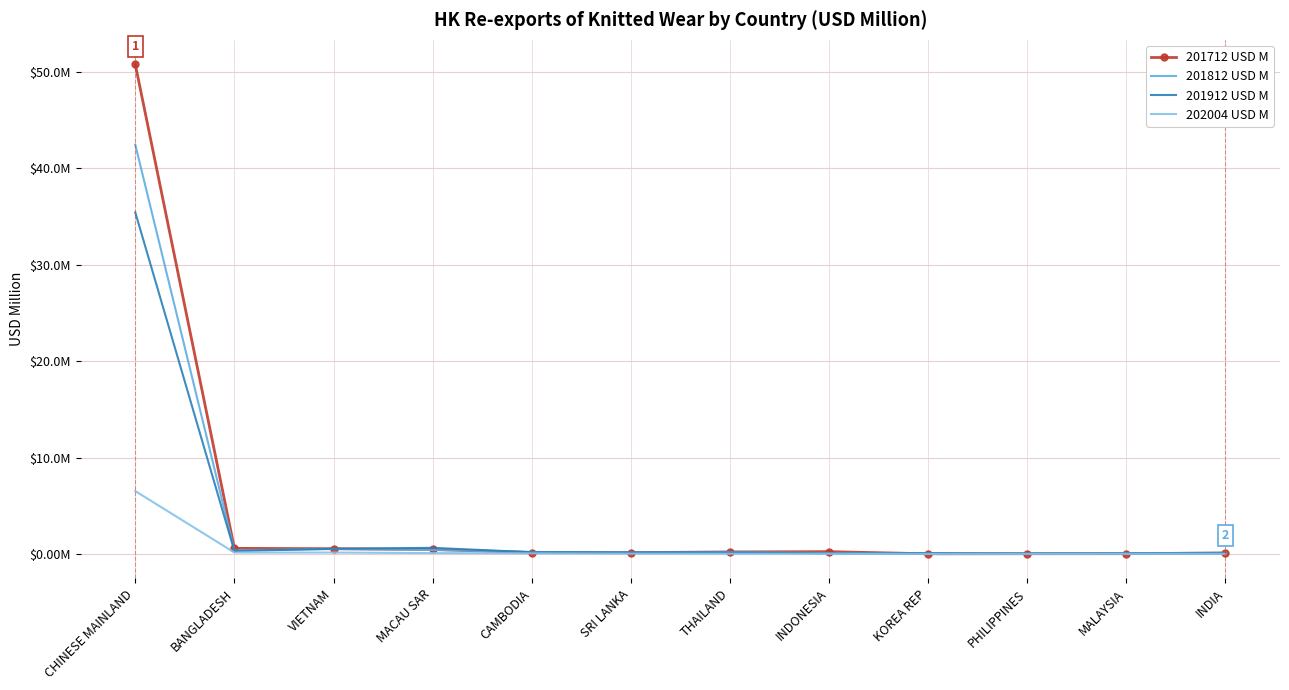

What are all the series names shown in the legend?

201712 USD M, 201812 USD M, 201912 USD M, 202004 USD M